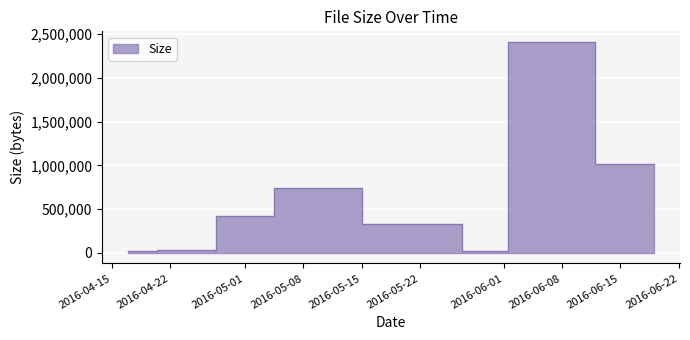

How many data points are above 334885?

4